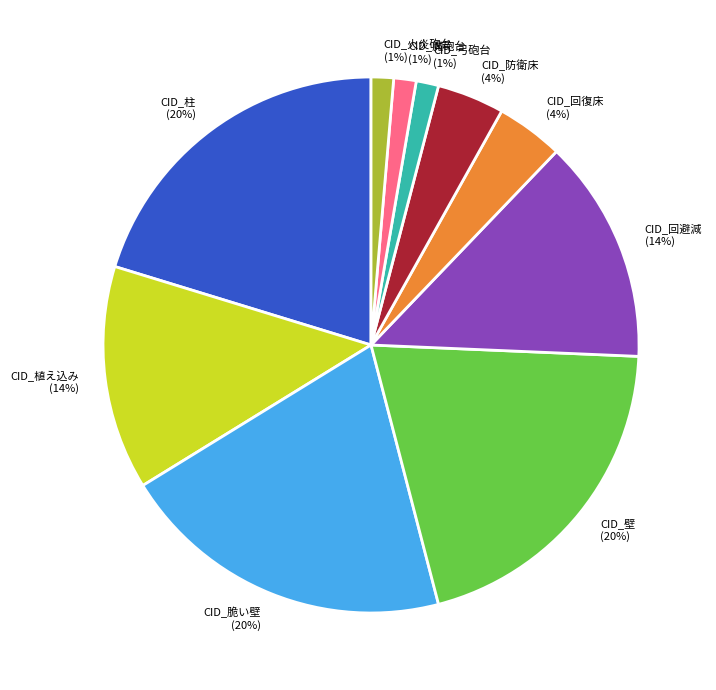

Does CID_脆い壁 account for over 50% of the chart?

No